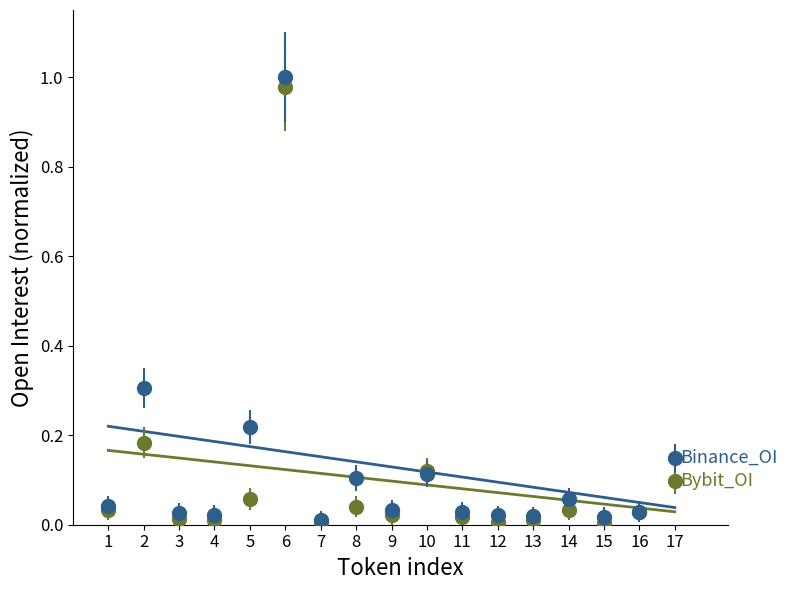

How many distinct data groups are displayed?

2